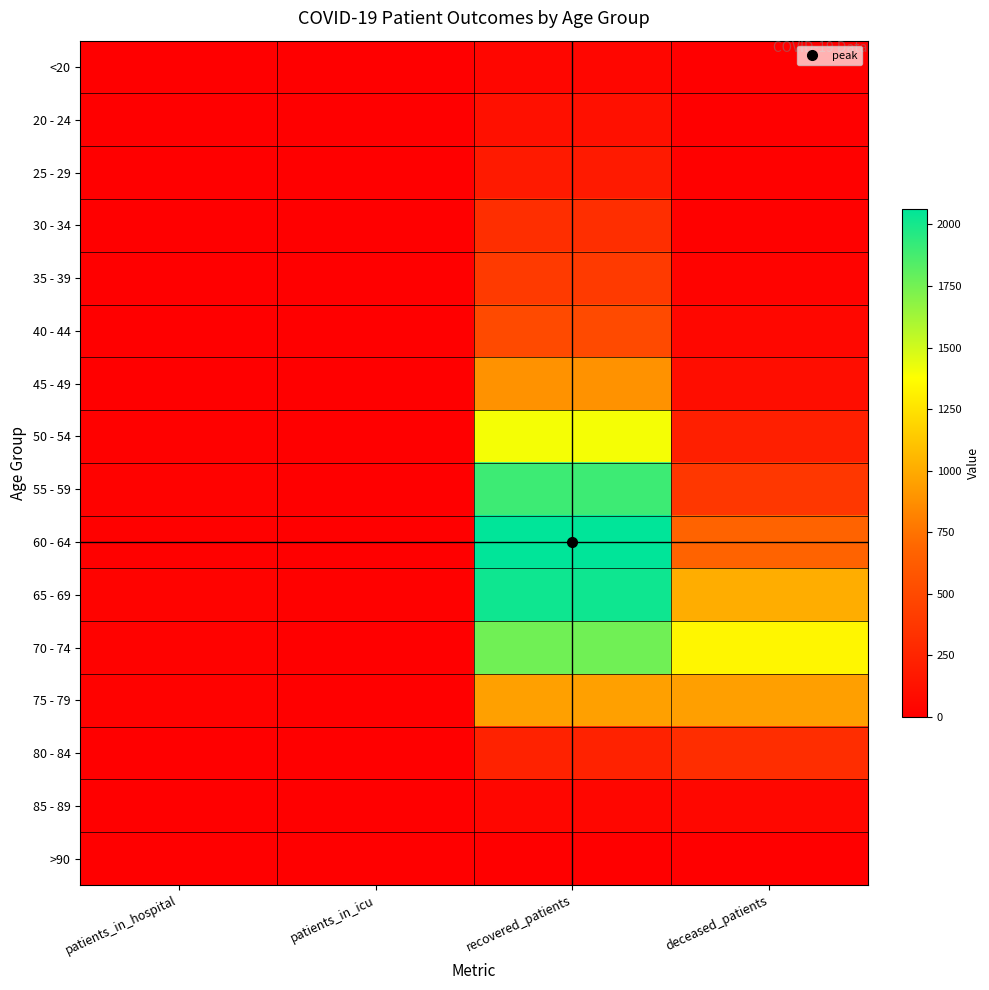

What is the difference between the highest and lowest values at patients_in_hospital?

28